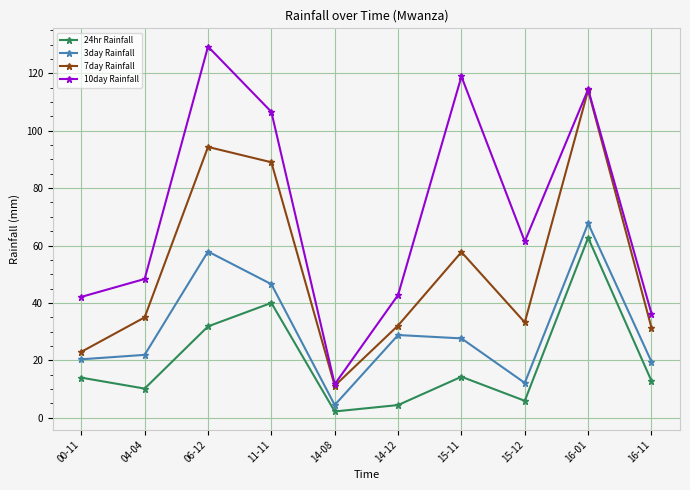

How many values in the 7day Rainfall series exceed 34?

5